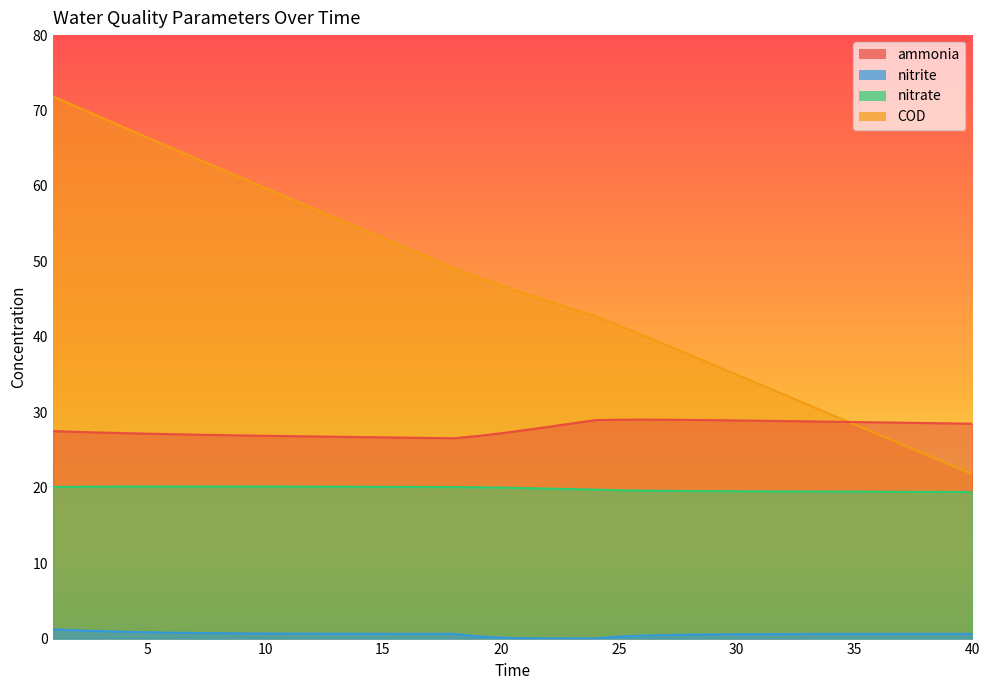

How many lines are shown in the chart?

4